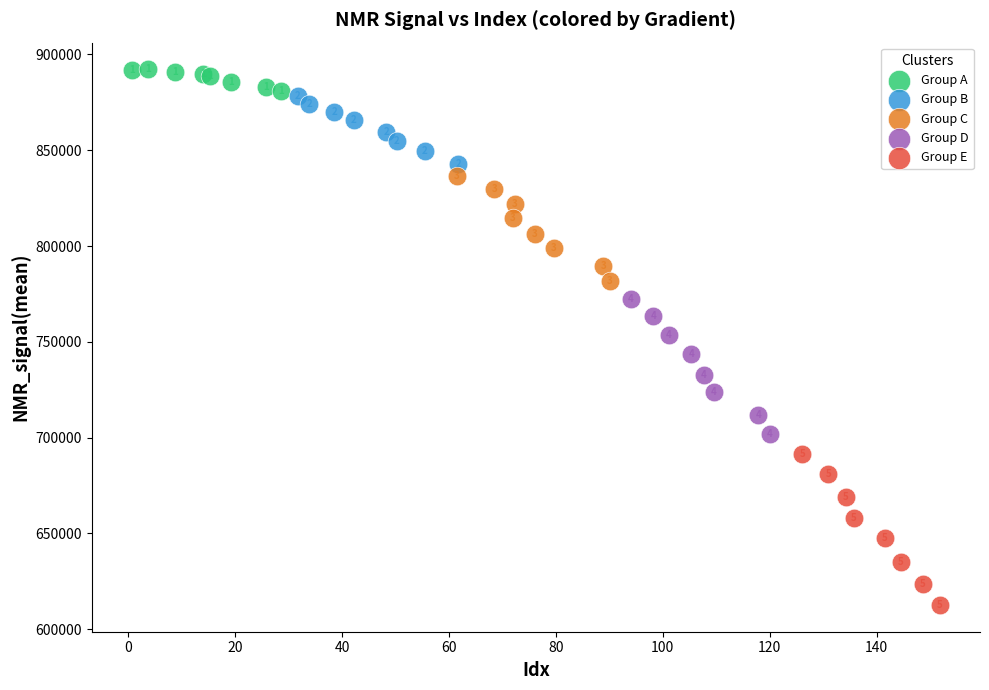

Which series has the widest spread of Y values?

Group E